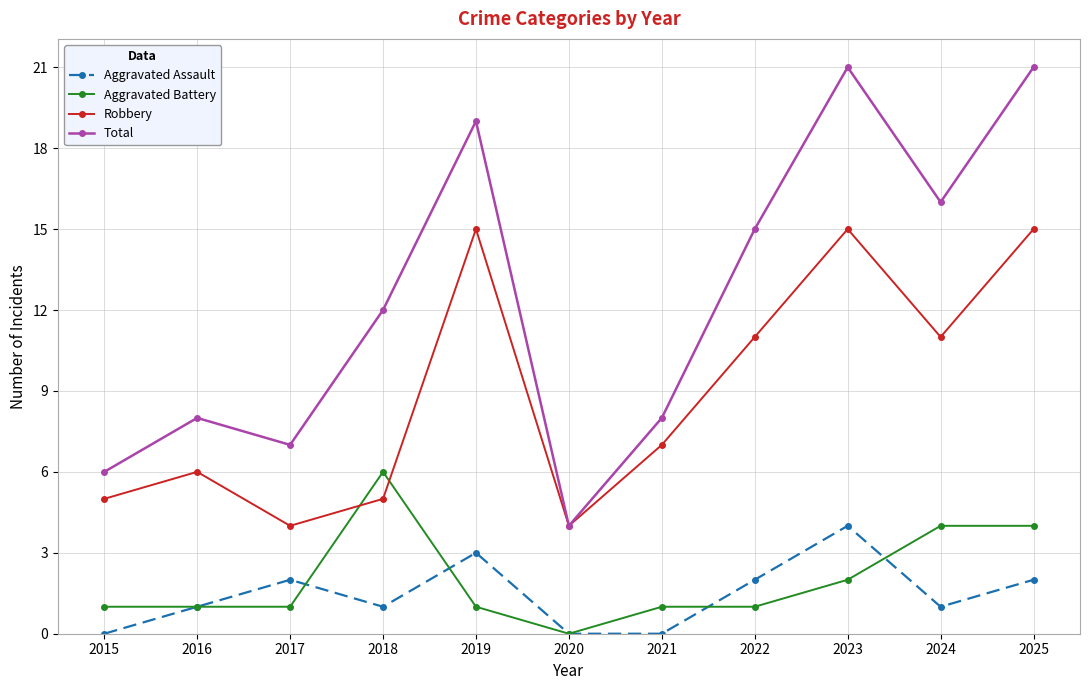

True or false: Aggravated Assault and Total cross at least once.

False